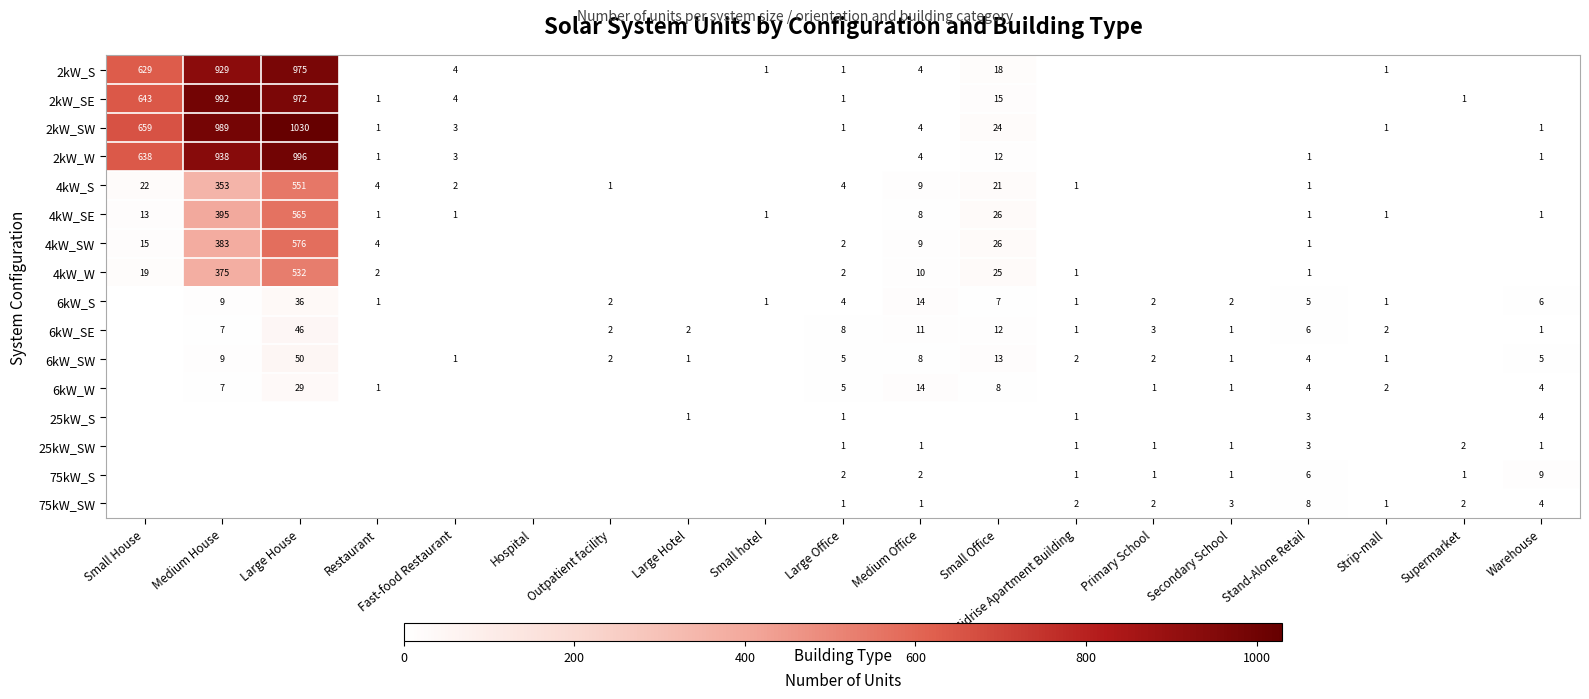

Is the value of 2kW_SE at Small House greater than the value of 6kW_SW at Small Office?

Yes